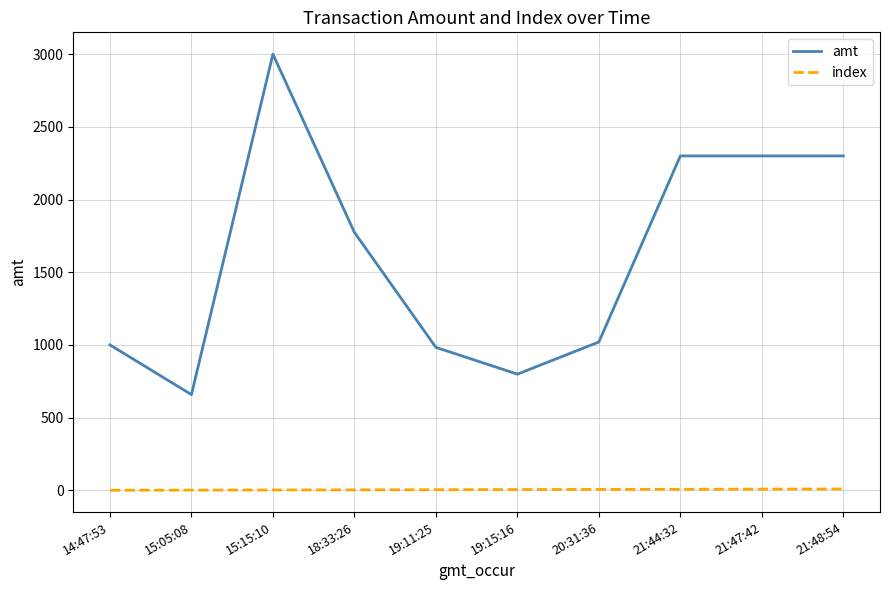

Rank the series by their average value, from lowest to highest.

index, amt